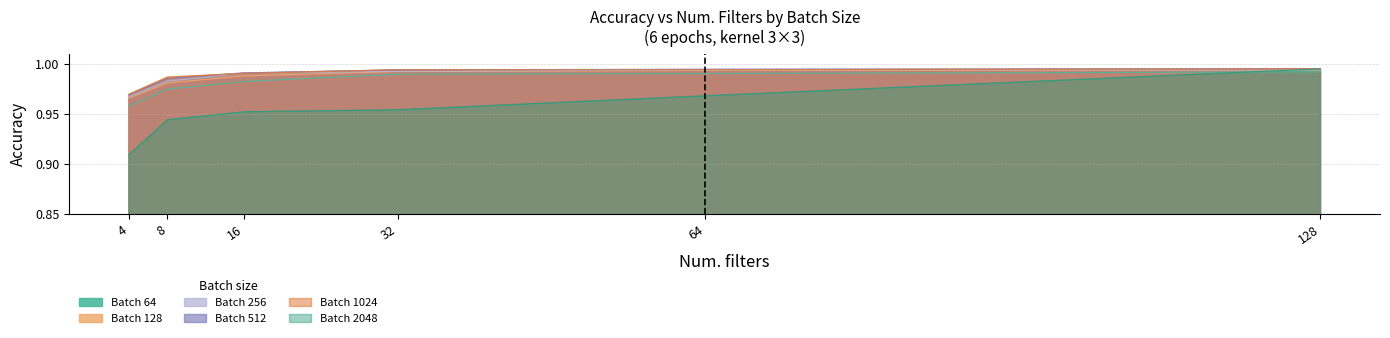

Where is Batch 2048 nearest to the value 0?

4